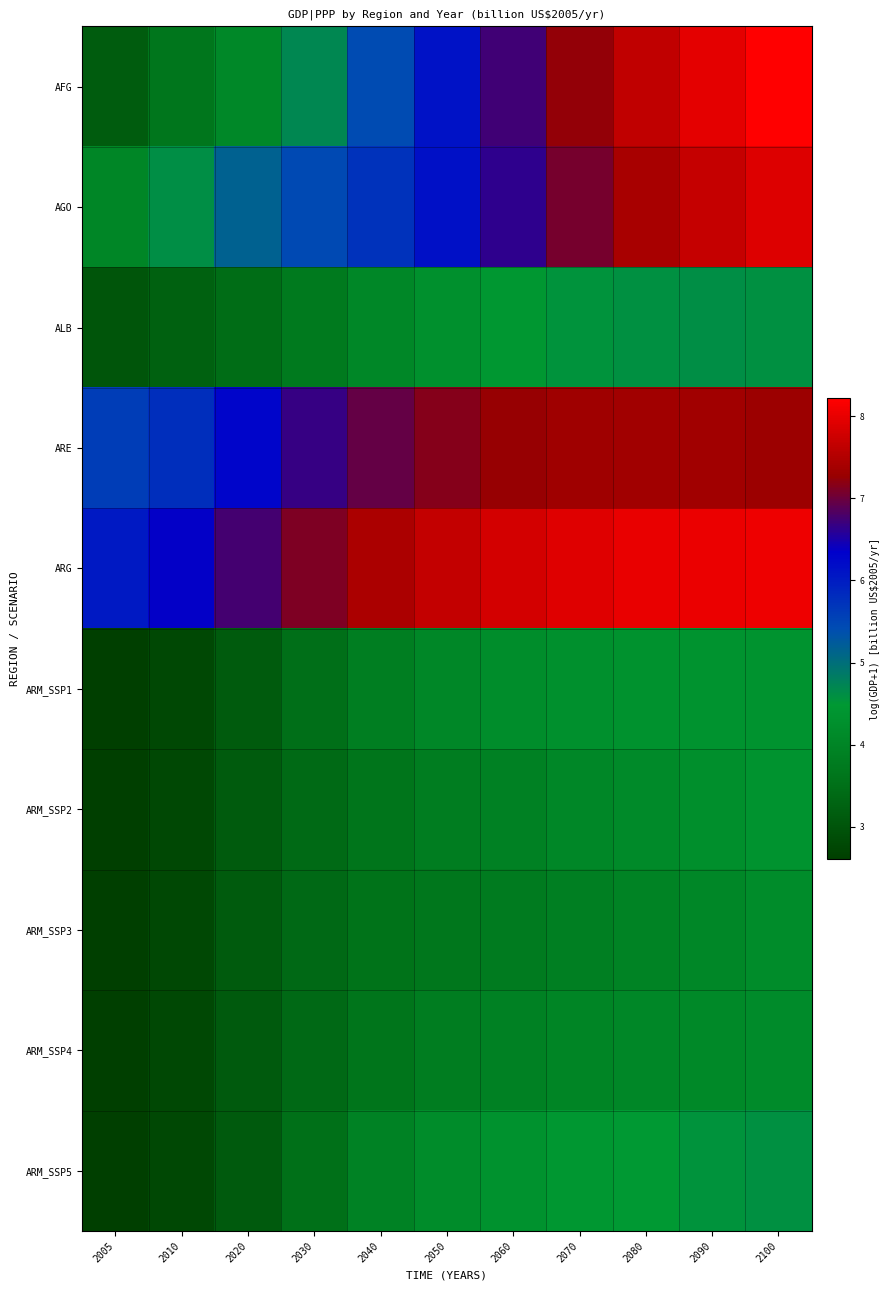

Which label corresponds to the largest value in the chart?

2100